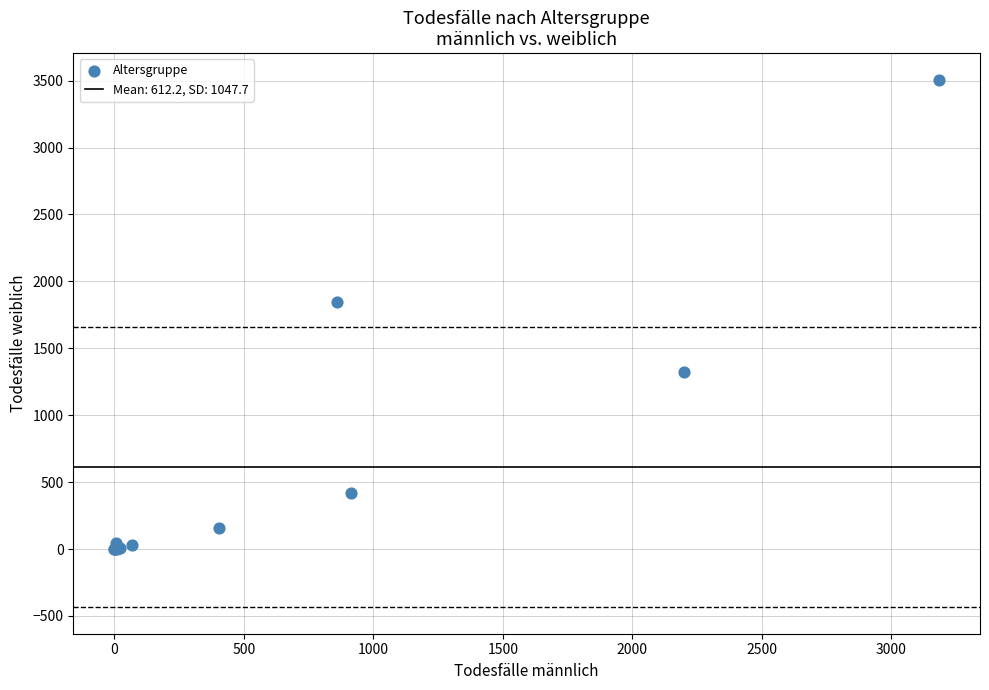

What Y value in the scatter plot is closest to 1754?

1845